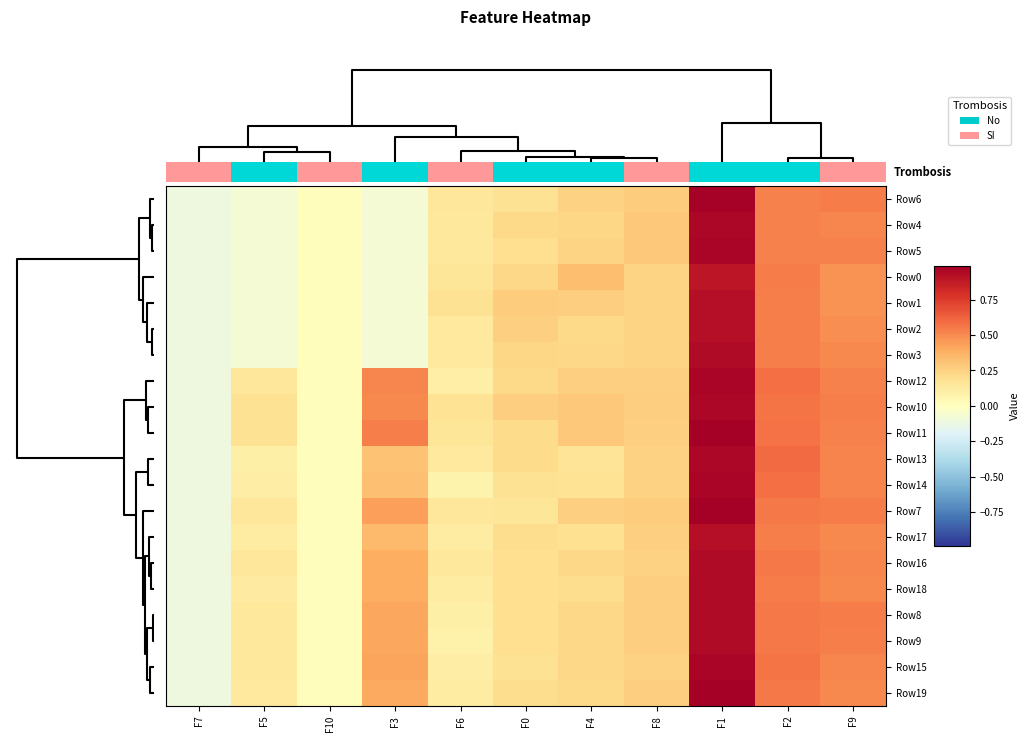

Reading left to right, what are all the values shown in this chart?

Row6: F7=-0.1	F5=-0.1	F10=0.0	F3=-0.1	F6=0.1	F0=0.2	F4=0.3	F8=0.3	F1=1.0	F2=0.5	F9=0.5
Row4: F7=-0.1	F5=-0.1	F10=0.0	F3=-0.1	F6=0.1	F0=0.2	F4=0.2	F8=0.3	F1=1.0	F2=0.5	F9=0.5
Row5: F7=-0.1	F5=-0.1	F10=0.0	F3=-0.1	F6=0.1	F0=0.2	F4=0.2	F8=0.3	F1=1.0	F2=0.5	F9=0.5
Row0: F7=-0.1	F5=-0.1	F10=0.0	F3=-0.1	F6=0.2	F0=0.2	F4=0.3	F8=0.2	F1=0.9	F2=0.5	F9=0.5
Row1: F7=-0.1	F5=-0.1	F10=0.0	F3=-0.1	F6=0.2	F0=0.3	F4=0.3	F8=0.2	F1=0.9	F2=0.5	F9=0.5
Row2: F7=-0.1	F5=-0.1	F10=0.0	F3=-0.1	F6=0.1	F0=0.3	F4=0.2	F8=0.2	F1=0.9	F2=0.5	F9=0.5
Row3: F7=-0.1	F5=-0.1	F10=0.0	F3=-0.1	F6=0.1	F0=0.2	F4=0.2	F8=0.2	F1=0.9	F2=0.5	F9=0.5
Row12: F7=-0.1	F5=0.1	F10=0.0	F3=0.5	F6=0.1	F0=0.2	F4=0.3	F8=0.3	F1=1.0	F2=0.6	F9=0.5
Row10: F7=-0.1	F5=0.2	F10=0.0	F3=0.5	F6=0.2	F0=0.3	F4=0.3	F8=0.3	F1=1.0	F2=0.6	F9=0.5
Row11: F7=-0.1	F5=0.2	F10=0.0	F3=0.5	F6=0.2	F0=0.2	F4=0.3	F8=0.3	F1=1.0	F2=0.6	F9=0.5
Row13: F7=-0.1	F5=0.1	F10=0.0	F3=0.3	F6=0.1	F0=0.2	F4=0.2	F8=0.3	F1=1.0	F2=0.6	F9=0.5
Row14: F7=-0.1	F5=0.1	F10=0.0	F3=0.3	F6=0.1	F0=0.2	F4=0.2	F8=0.2	F1=1.0	F2=0.6	F9=0.5
Row7: F7=-0.1	F5=0.2	F10=0.0	F3=0.4	F6=0.2	F0=0.2	F4=0.3	F8=0.3	F1=1.0	F2=0.5	F9=0.5
Row17: F7=-0.1	F5=0.1	F10=0.0	F3=0.3	F6=0.1	F0=0.2	F4=0.2	F8=0.3	F1=0.9	F2=0.5	F9=0.5
Row16: F7=-0.1	F5=0.1	F10=0.0	F3=0.4	F6=0.1	F0=0.2	F4=0.2	F8=0.3	F1=0.9	F2=0.6	F9=0.5
Row18: F7=-0.1	F5=0.1	F10=0.0	F3=0.4	F6=0.1	F0=0.2	F4=0.2	F8=0.3	F1=0.9	F2=0.5	F9=0.5
Row8: F7=-0.1	F5=0.1	F10=0.0	F3=0.4	F6=0.1	F0=0.2	F4=0.2	F8=0.3	F1=0.9	F2=0.6	F9=0.5
Row9: F7=-0.1	F5=0.1	F10=0.0	F3=0.4	F6=0.1	F0=0.2	F4=0.2	F8=0.3	F1=0.9	F2=0.6	F9=0.5
Row15: F7=-0.1	F5=0.1	F10=0.0	F3=0.4	F6=0.1	F0=0.2	F4=0.2	F8=0.2	F1=1.0	F2=0.6	F9=0.5
Row19: F7=-0.1	F5=0.1	F10=0.0	F3=0.4	F6=0.1	F0=0.2	F4=0.2	F8=0.3	F1=1.0	F2=0.6	F9=0.5